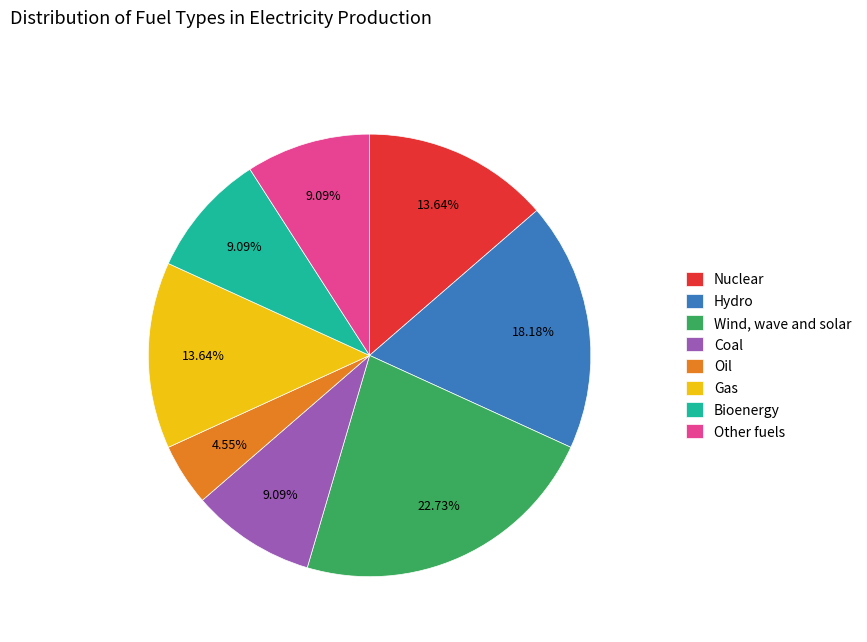

To the nearest percent, what portion does Oil represent?

5%